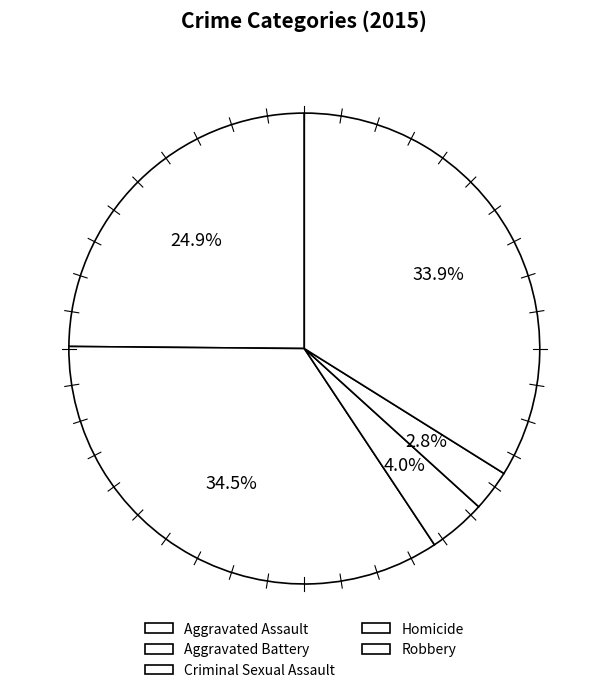

Is it true that Aggravated Assault is 25% of the pie?

True